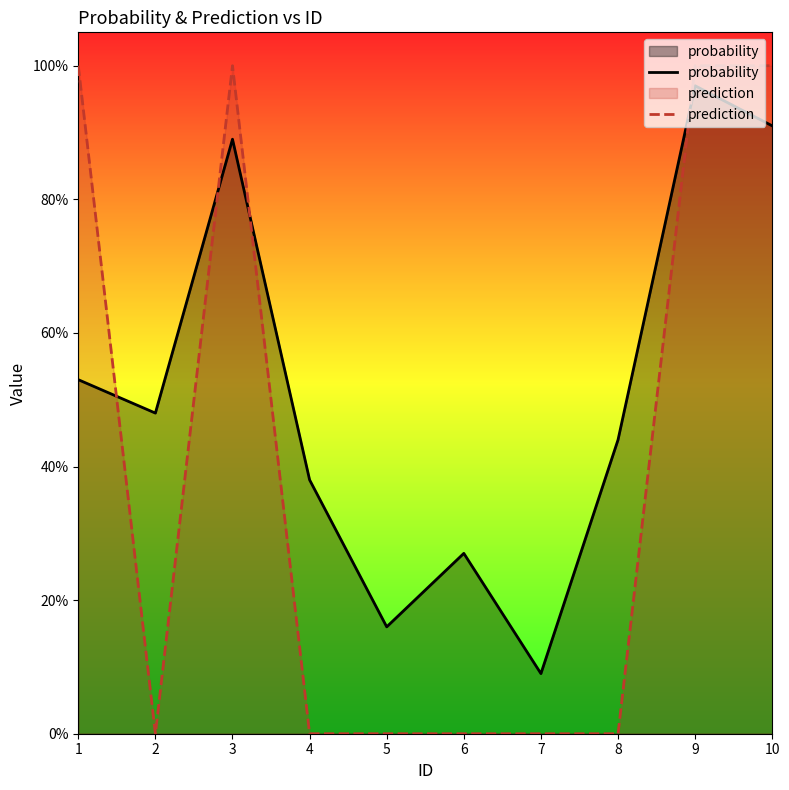

Does the chart display data point markers on the line(s)?

No